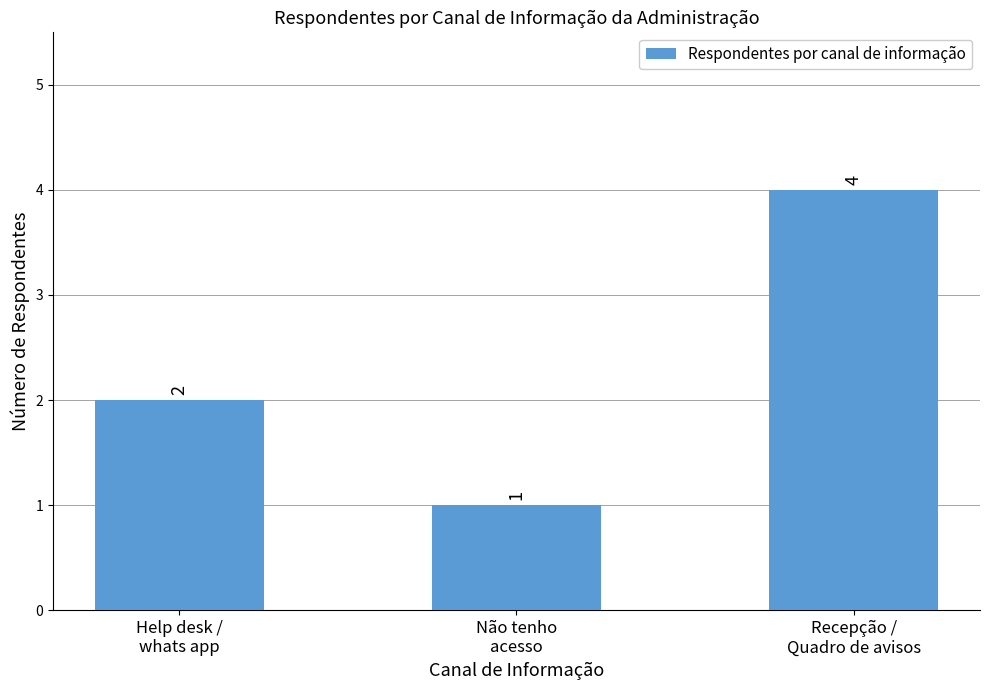

What is the minimum value shown in the chart?

1